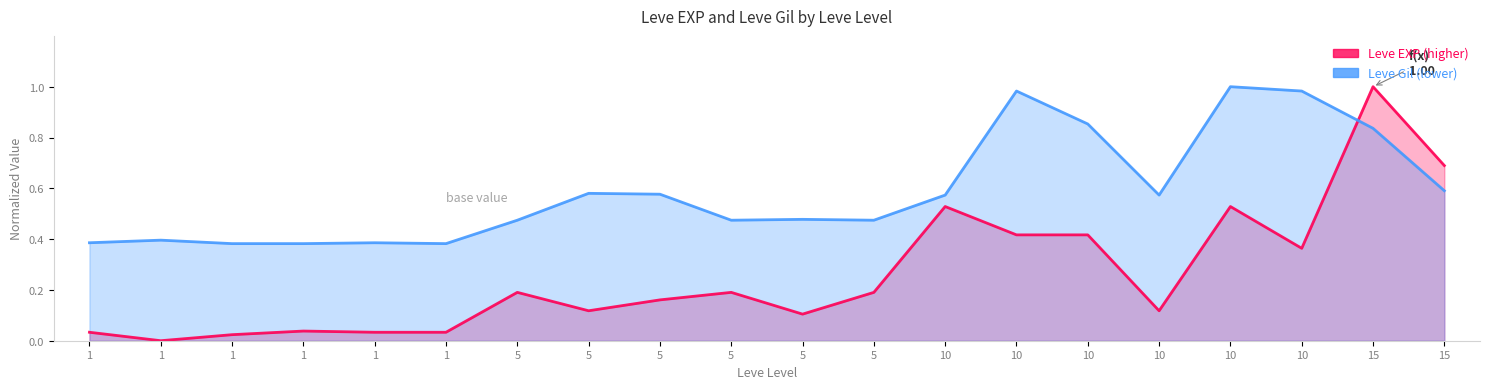

List the series in order of their overall mean, lowest first.

Leve EXP, Leve Gil